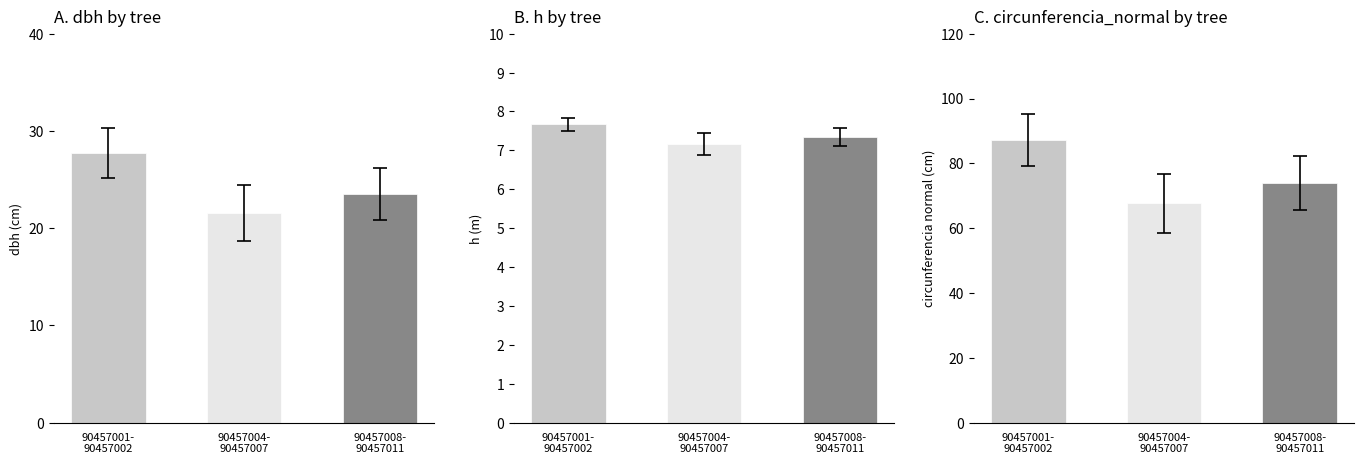

At 90457004-
90457007, list the series in order from largest to smallest.

circunferencia_normal, dbh, h